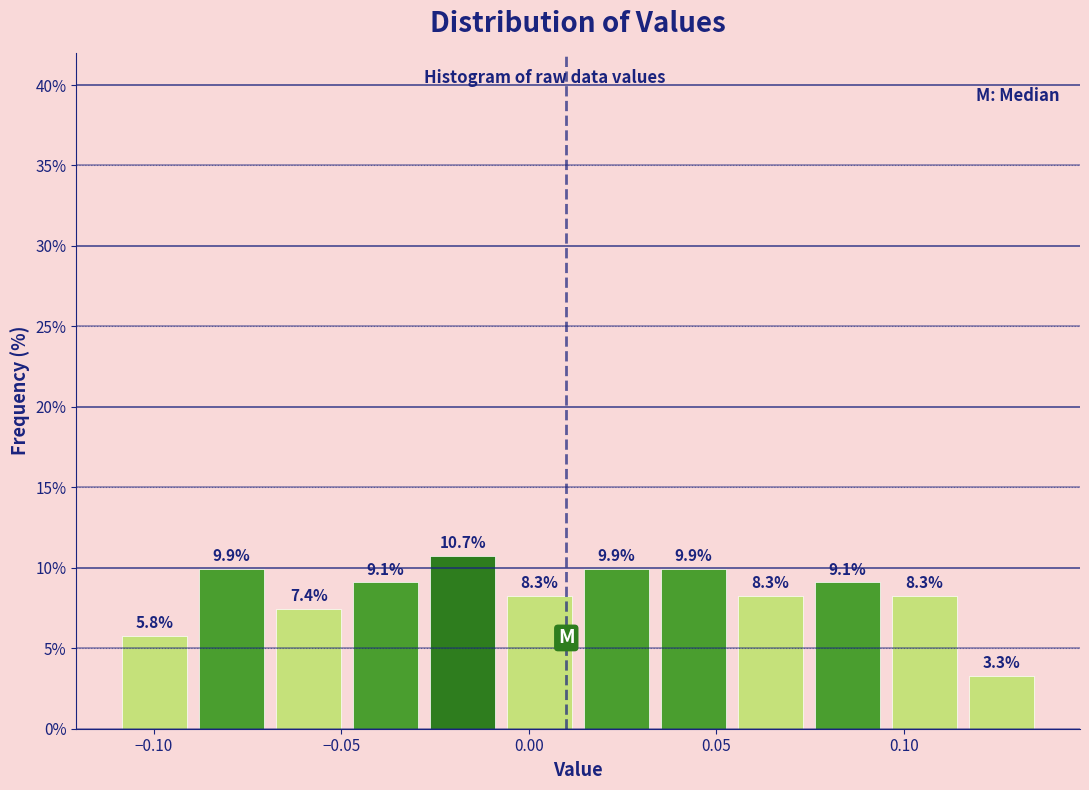

Which range on the x-axis has the tallest bar?

-0.030 to -0.005